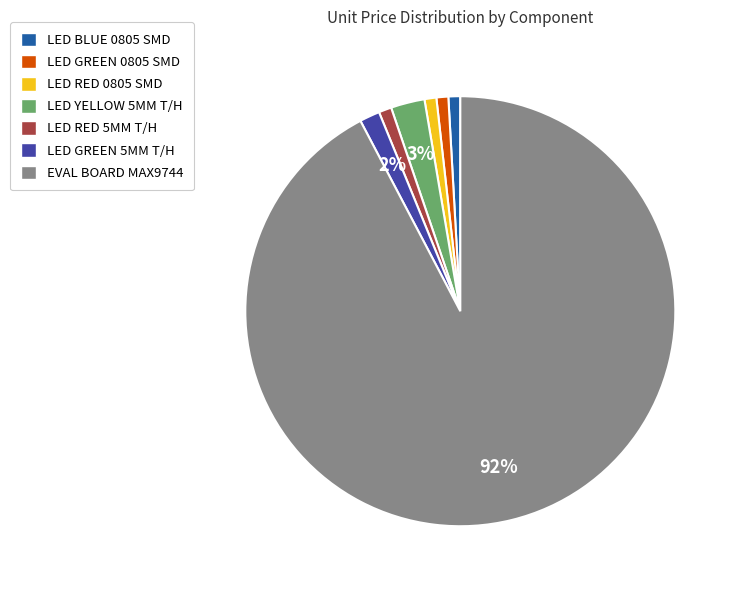

Is it true that EVAL BOARD MAX9744 is 78% of the pie?

False